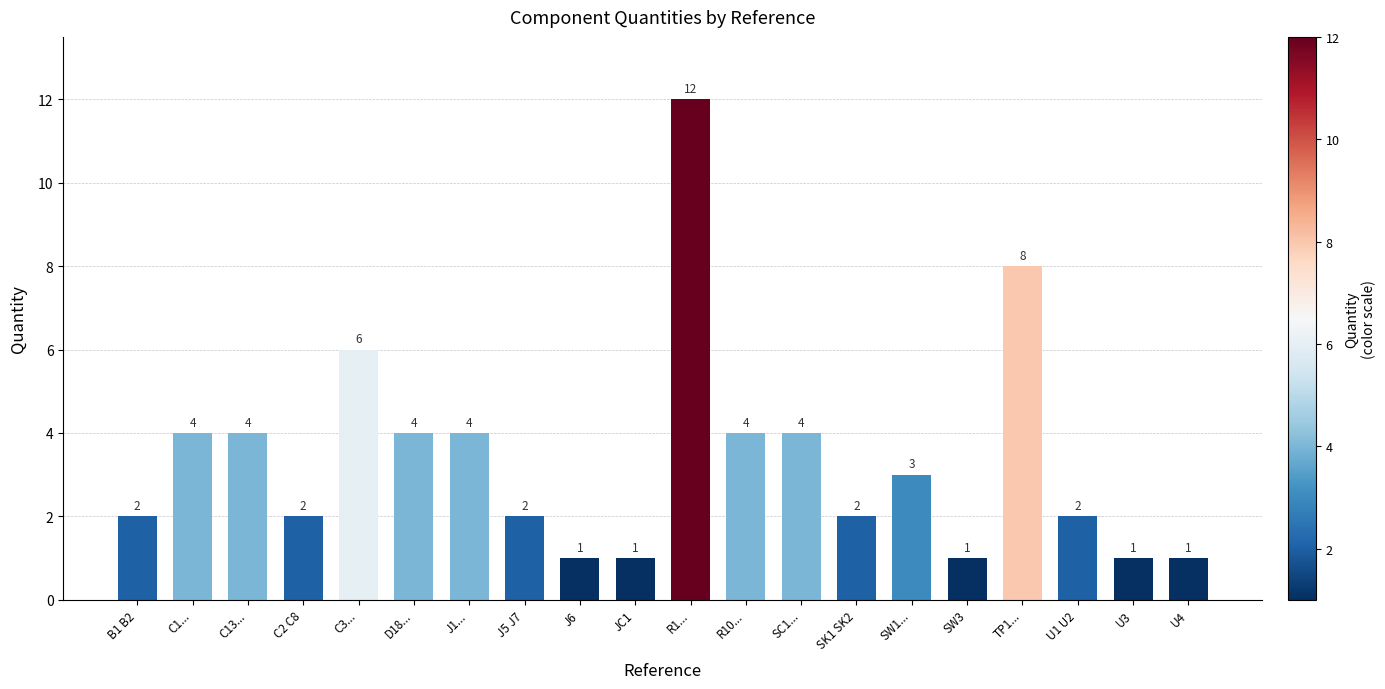

What is the value of the 12th bar from the left?

4